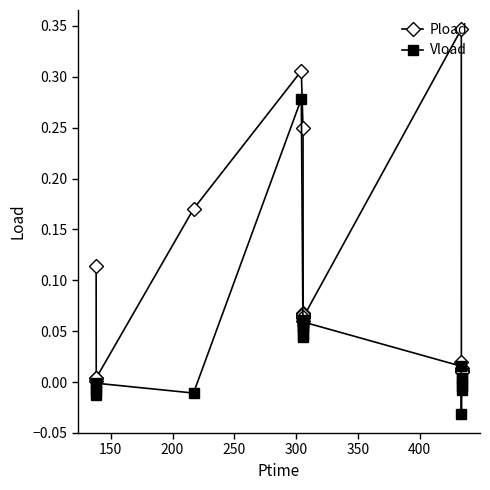

How many lines are shown in the chart?

2